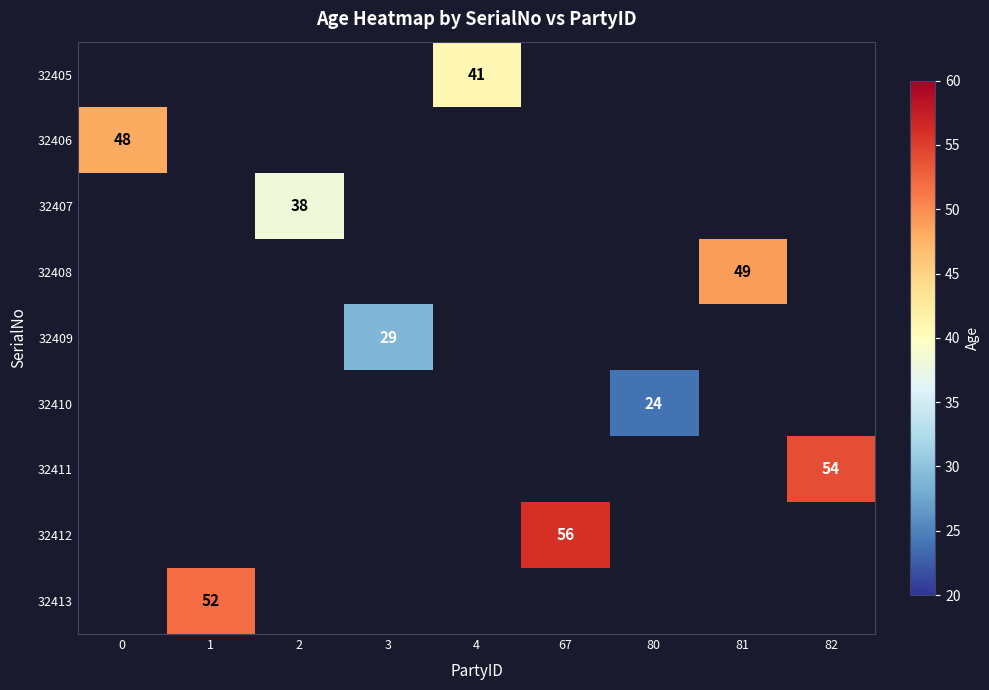

Count the number of data series in this chart.

9